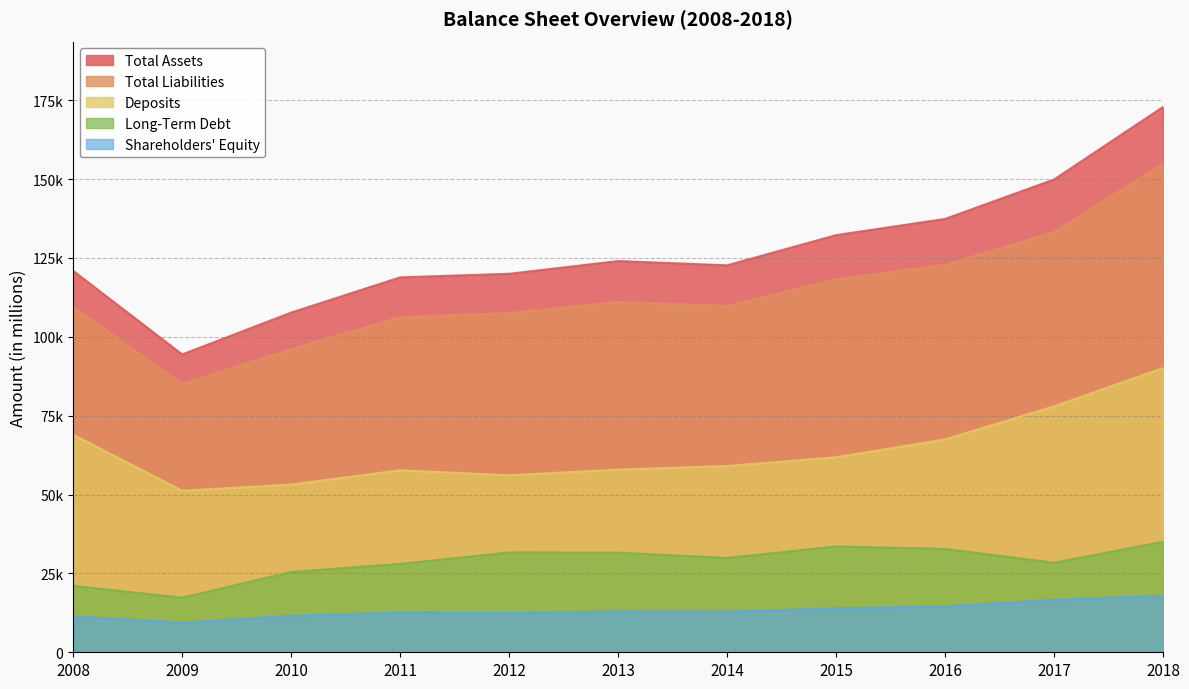

Which category has the highest value across all series?

2018